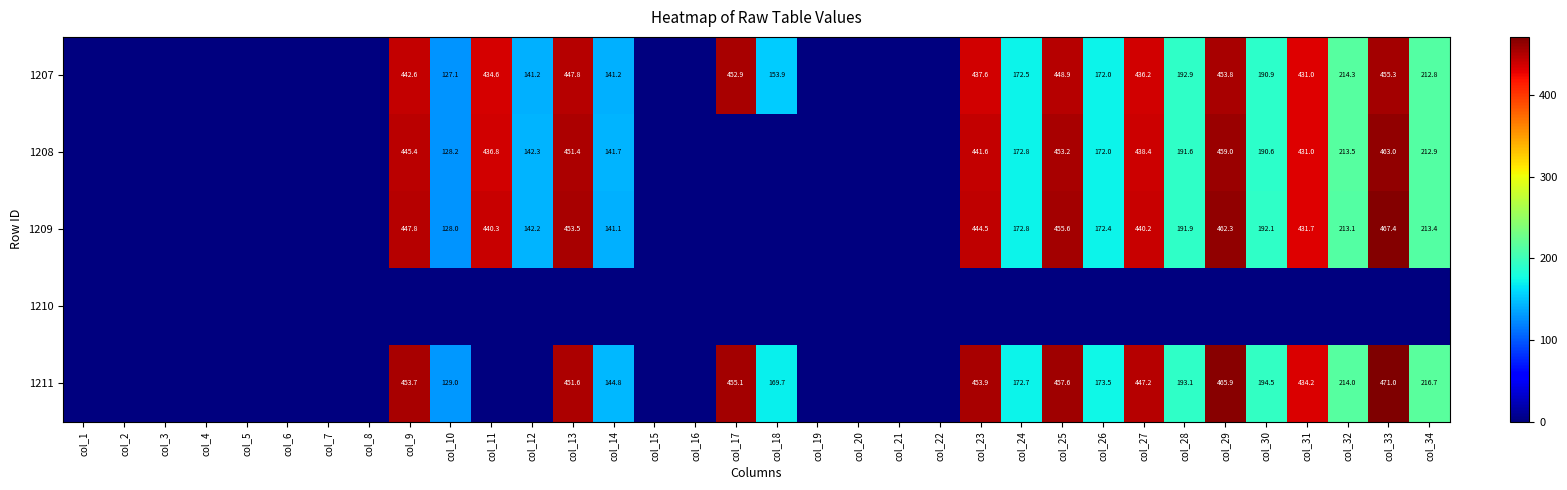

True or false: 1211 has a value of 144.8 at col_14.

True